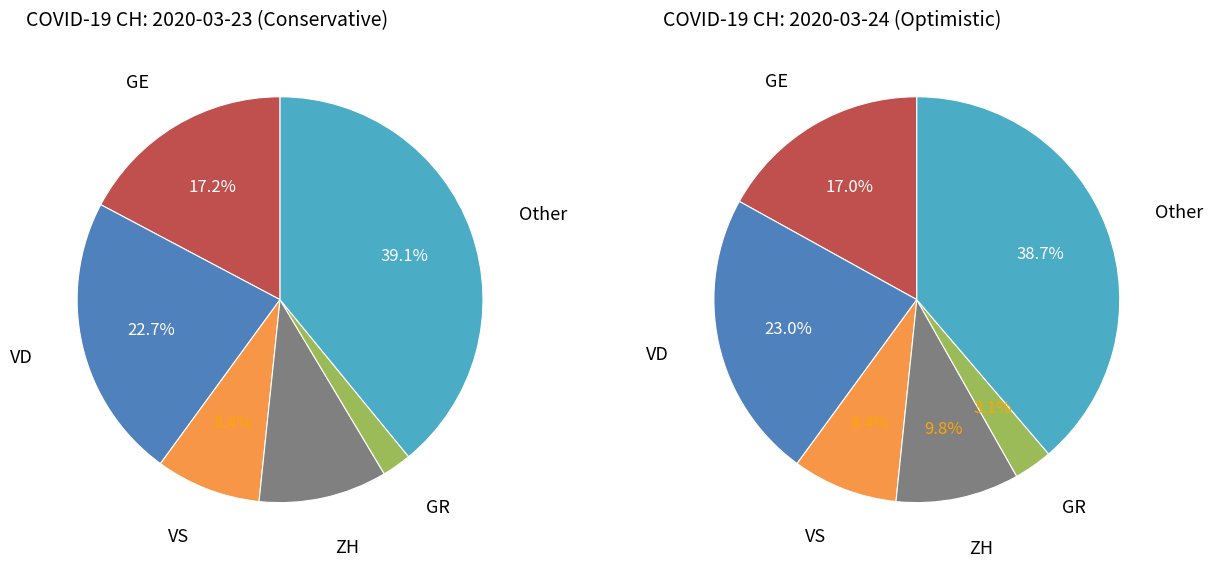

Count the number of slices in the pie.

12